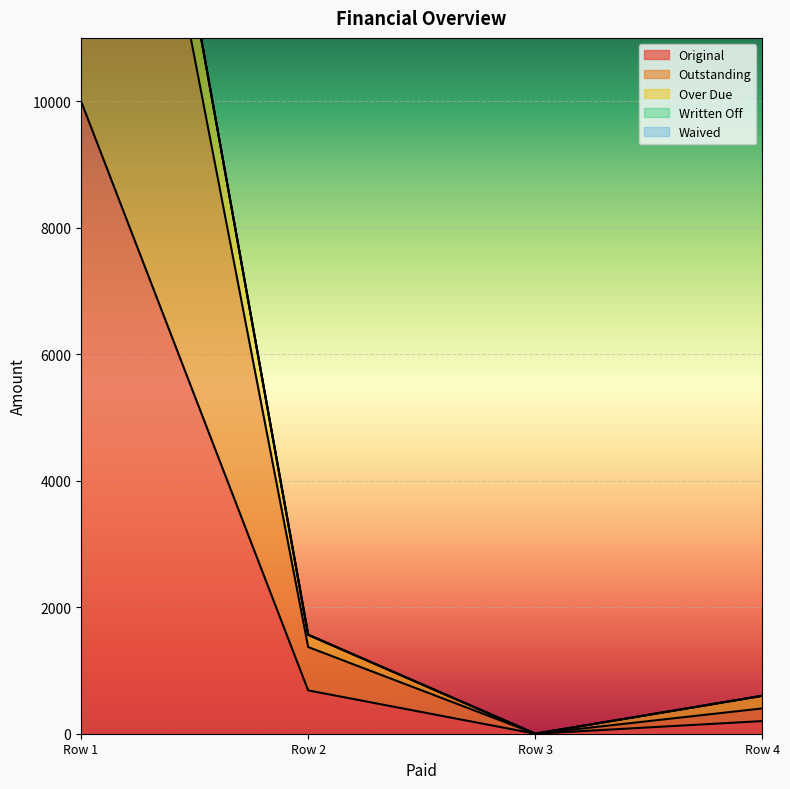

At how many categories does at least one series exceed 18060?

1